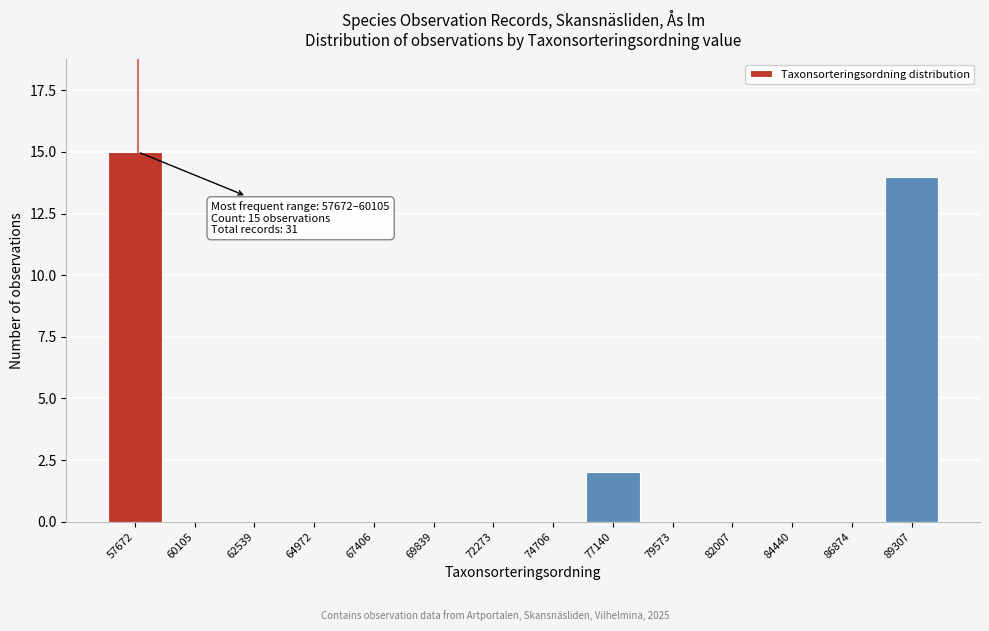

Reading right to left, extract all data points from this chart.

89307=14	86874=0	84440=0	82007=0	79573=0	77140=2	74706=0	72273=0	69839=0	67406=0	64972=0	62539=0	60105=0	57672=15